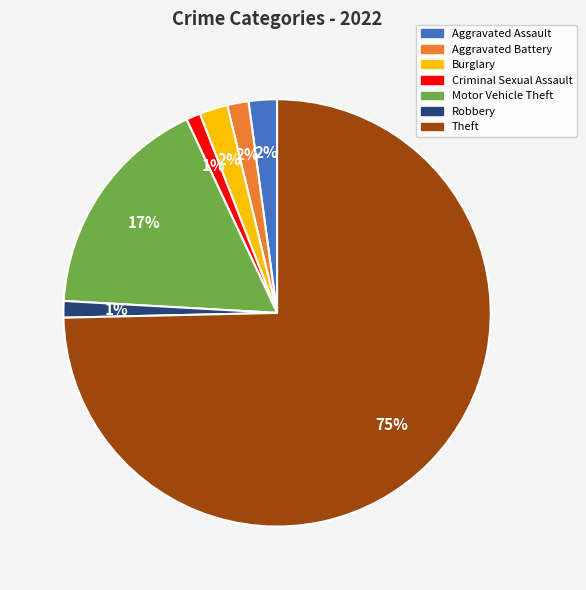

Which slice is the largest?

Theft